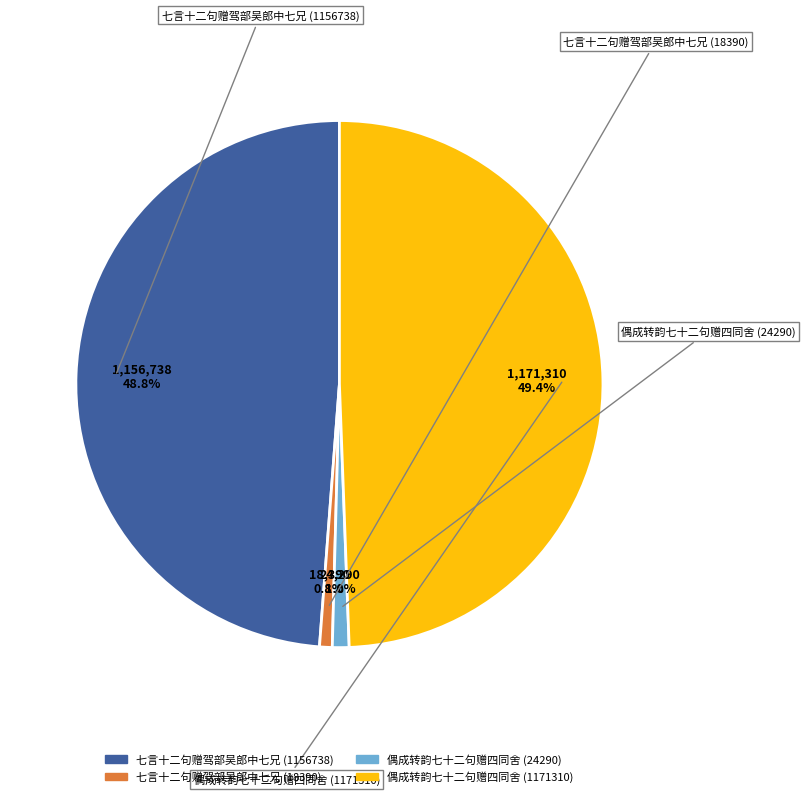

Is it true that 七言十二句赠驾部吴郎中七兄 (1156738) is 49% of the pie?

True